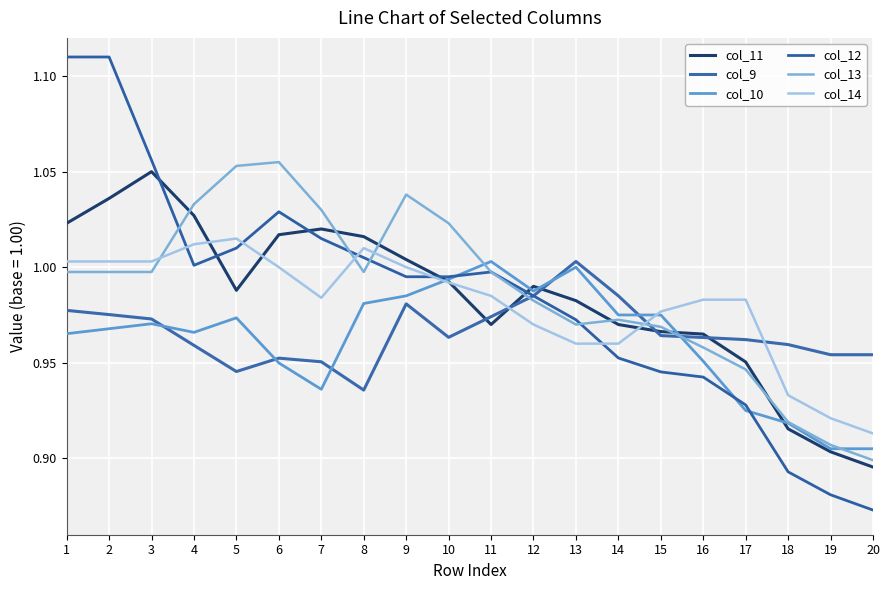

What is the maximum value shown in the chart?

1.1